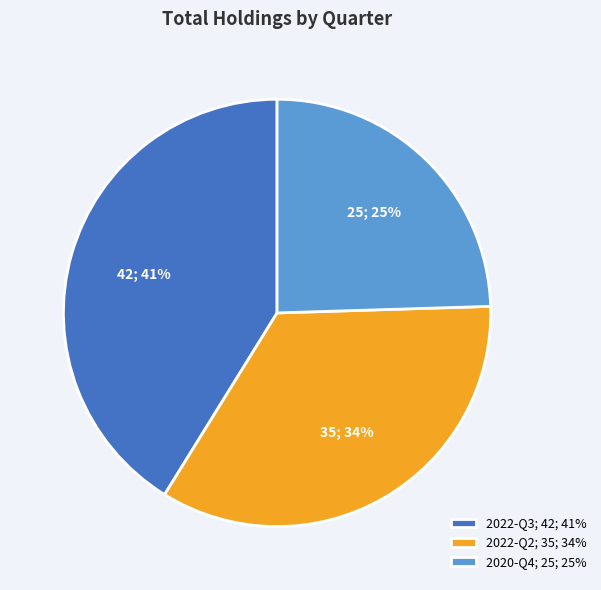

Is the sum of 2020-Q4; 25; 25% and 2022-Q2; 35; 34% greater than half?

Yes